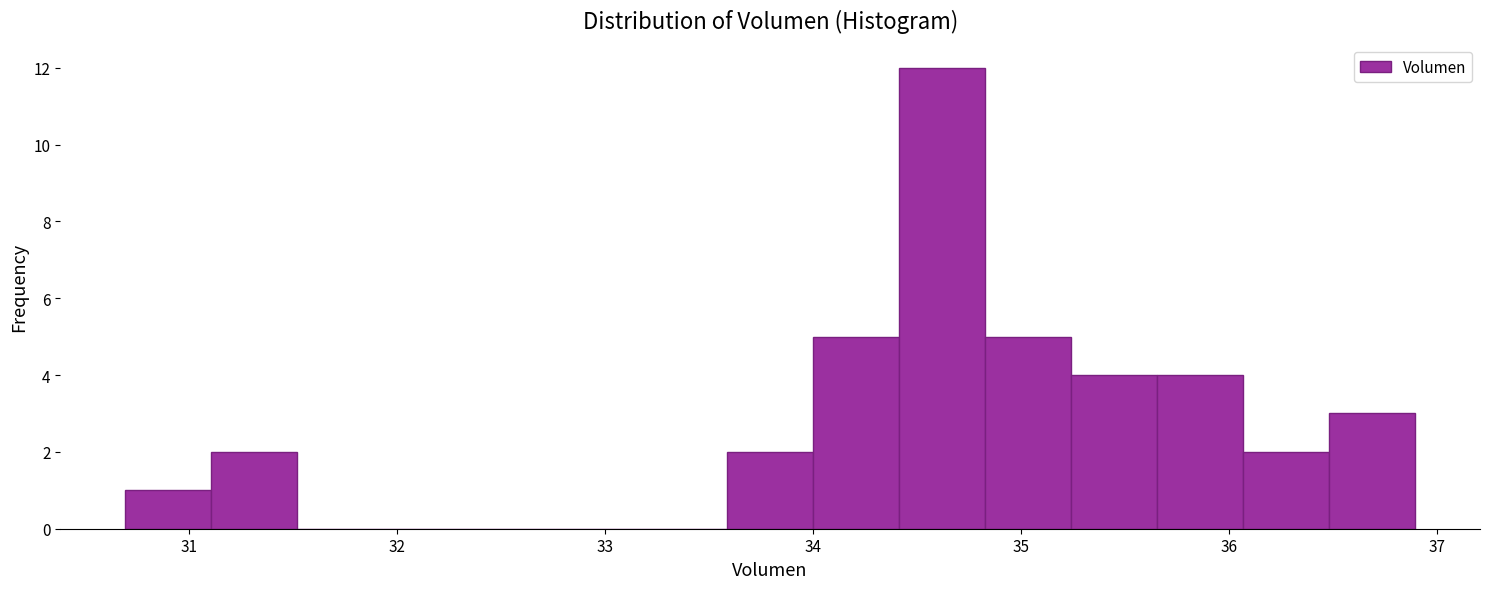

Reading left to right, transcribe this chart: for each bar, give the range it covers on the x-axis and its height. Neither the bar edges nor the heights are printed on the chart, so give them approximately, as read against the axes.

30.7 to 31.1: 1
31.1 to 31.5: 2
31.5 to 31.9: 0
31.9 to 32.3: 0
32.3 to 32.8: 0
32.8 to 33.2: 0
33.2 to 33.6: 0
33.6 to 34.0: 2
34.0 to 34.4: 5
34.4 to 34.8: 12
34.8 to 35.2: 5
35.2 to 35.7: 4
35.7 to 36.1: 4
36.1 to 36.5: 2
36.5 to 36.9: 3